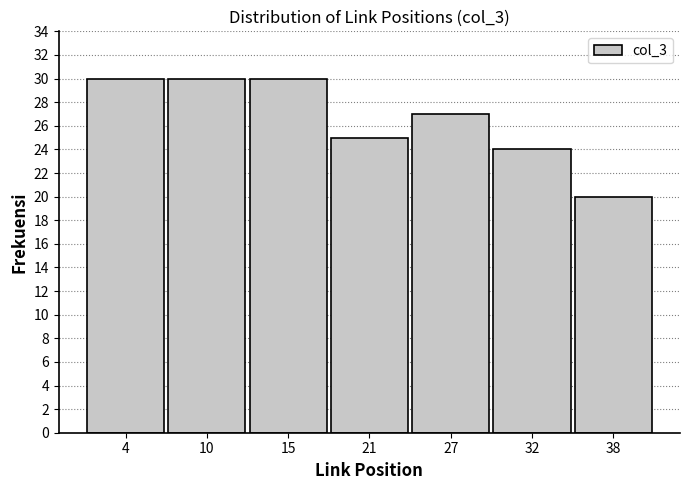

Reading left to right, transcribe this chart: for each bar, give the range it covers on the x-axis and its height. Neither the bar edges nor the heights are printed on the chart, so give them approximately, as read against the axes.

1 to 7: 30
7 to 12: 30
12 to 18: 30
18 to 24: 25
24 to 30: 27
30 to 35: 24
35 to 41: 20